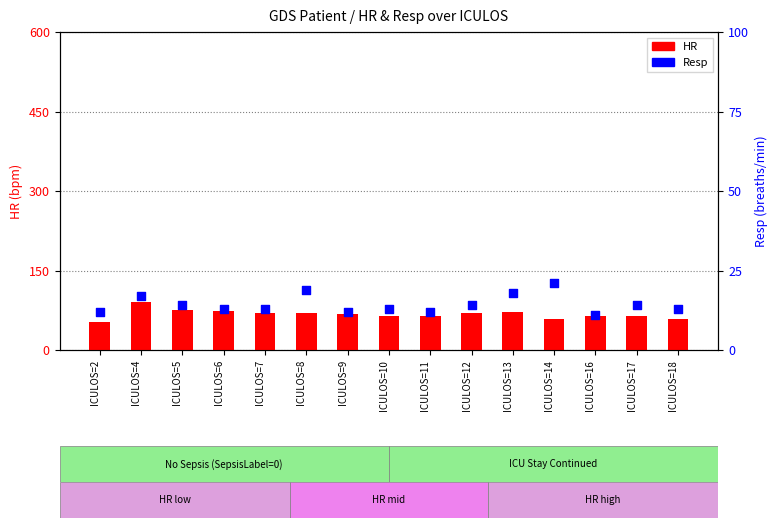

Which series reaches the minimum Y coordinate?

Resp